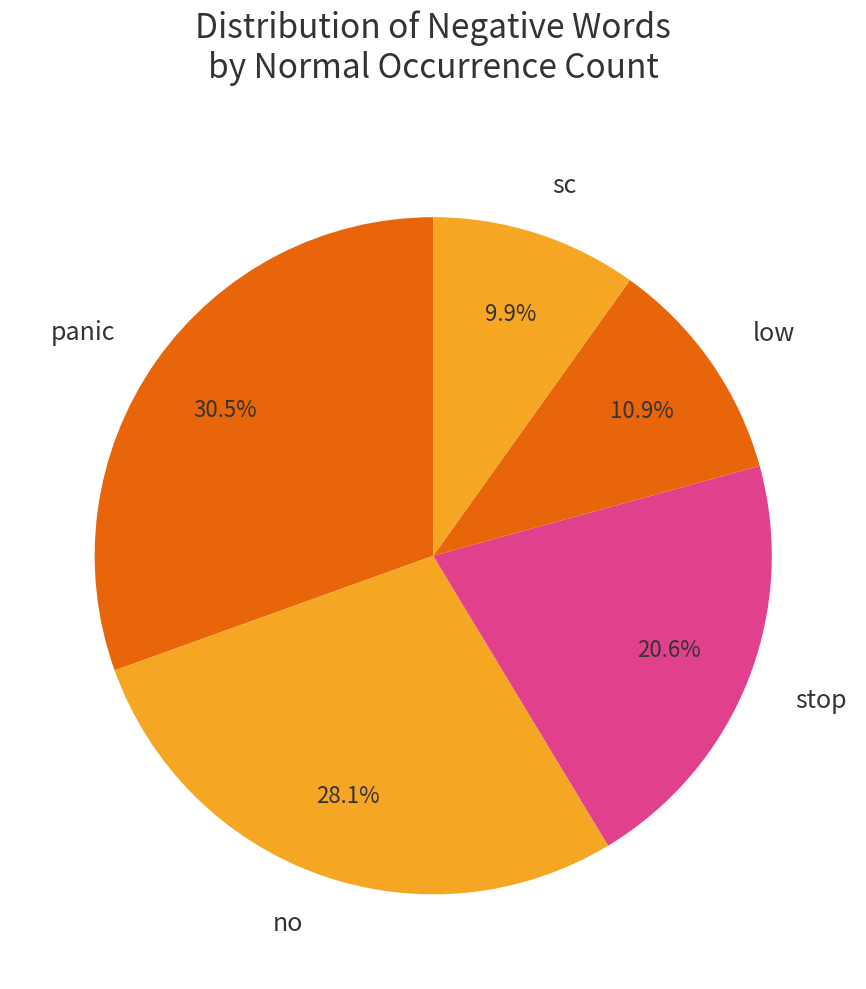

Does no represent more than half of the total?

No